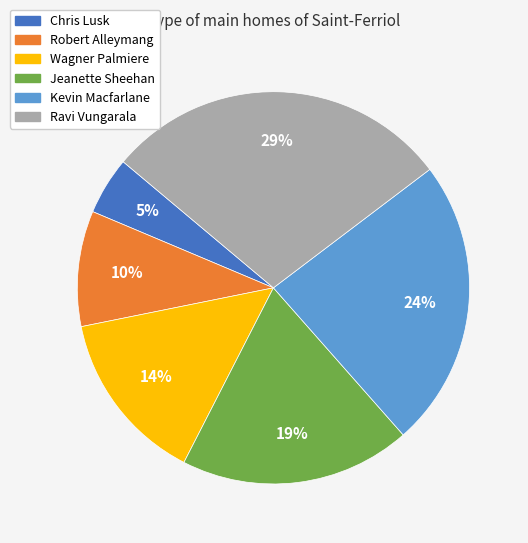

Approximately how many times larger is the value at Robert Alleymang compared to Jeanette Sheehan?

0.5